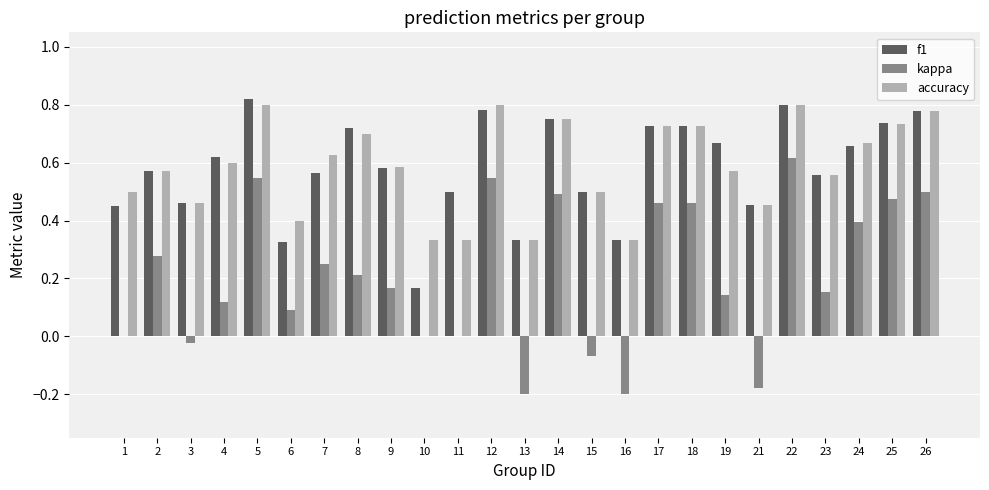

Is it true that accuracy equals 0.8 at 1?

False